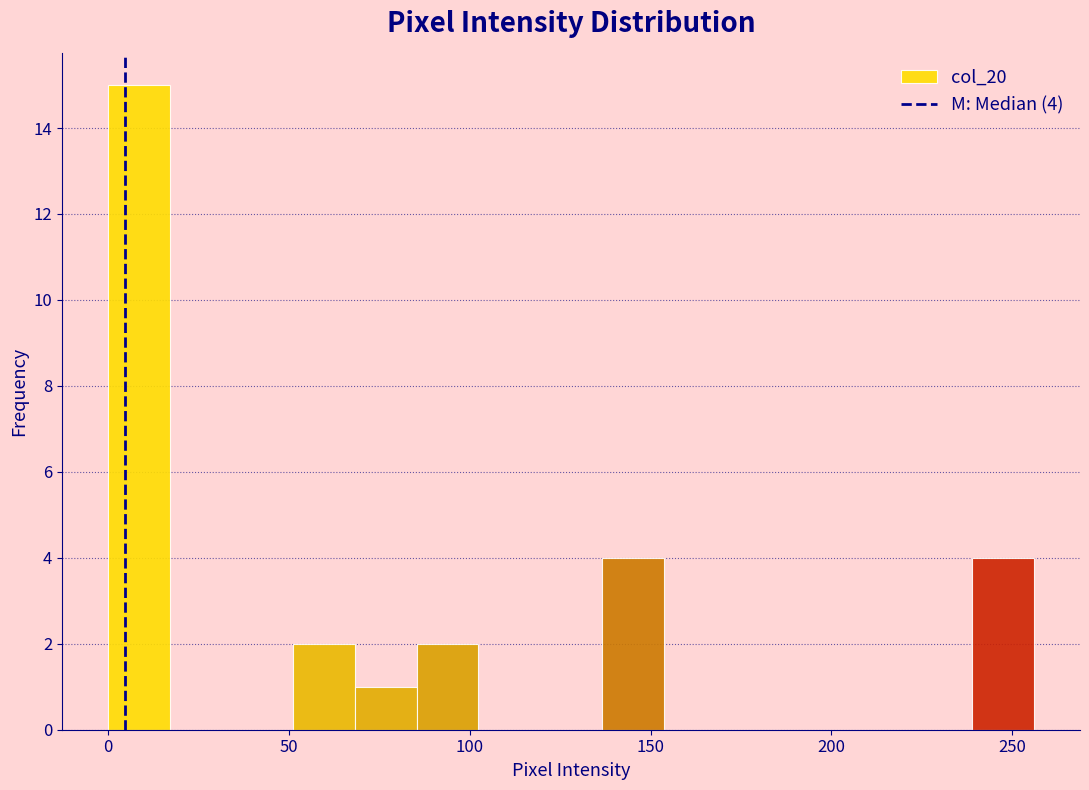

Around what value on the x-axis is the tallest bar? Give the approximate position of its centre, as read against the axis.

10